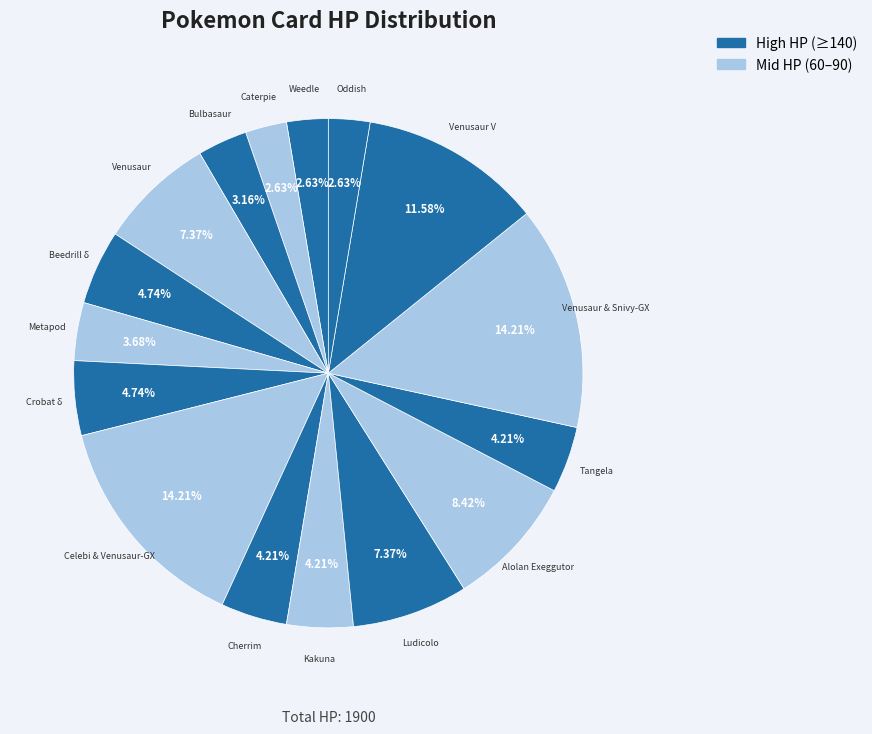

To the nearest percent, what percentage of the pie is Caterpie?

3%